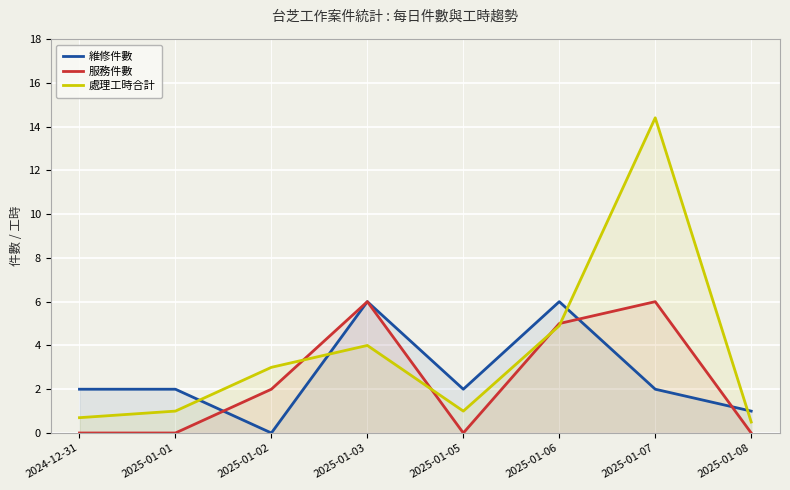

Where does the 維修件數 series first go above 2?

2025-01-03